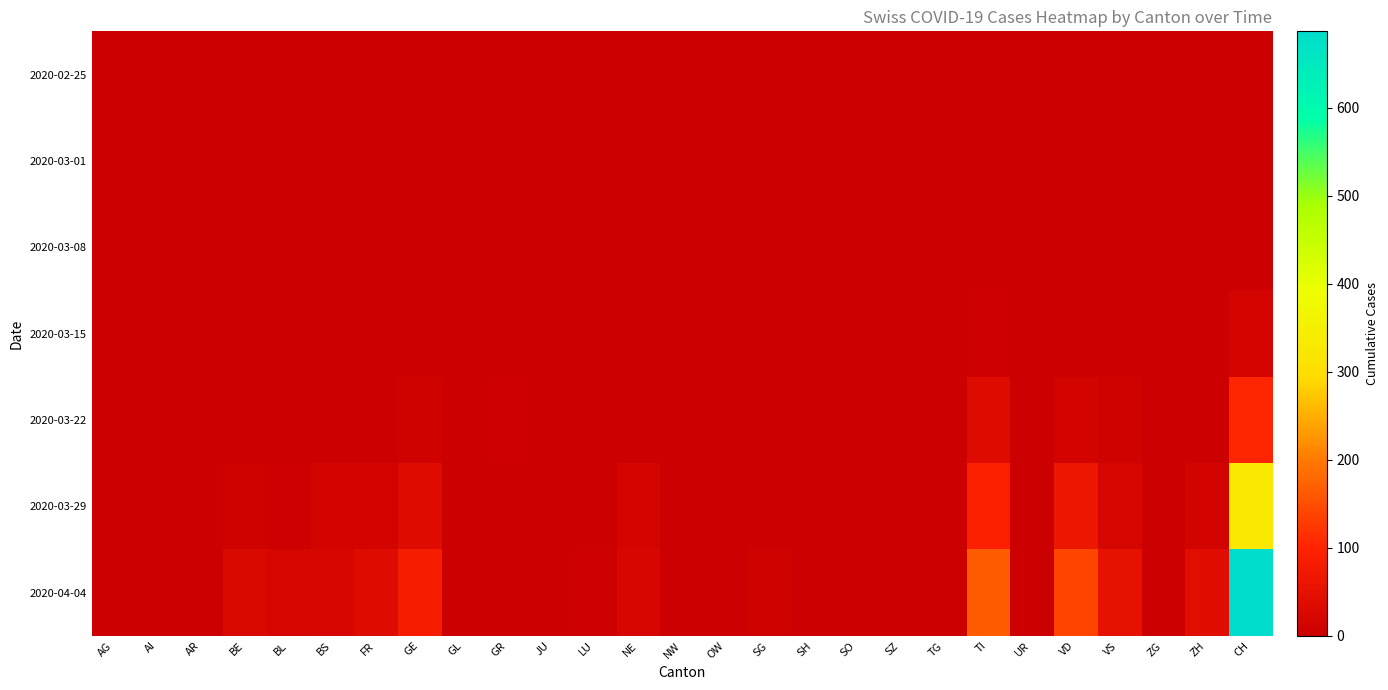

Which has a higher value, JU or ZH?

JU